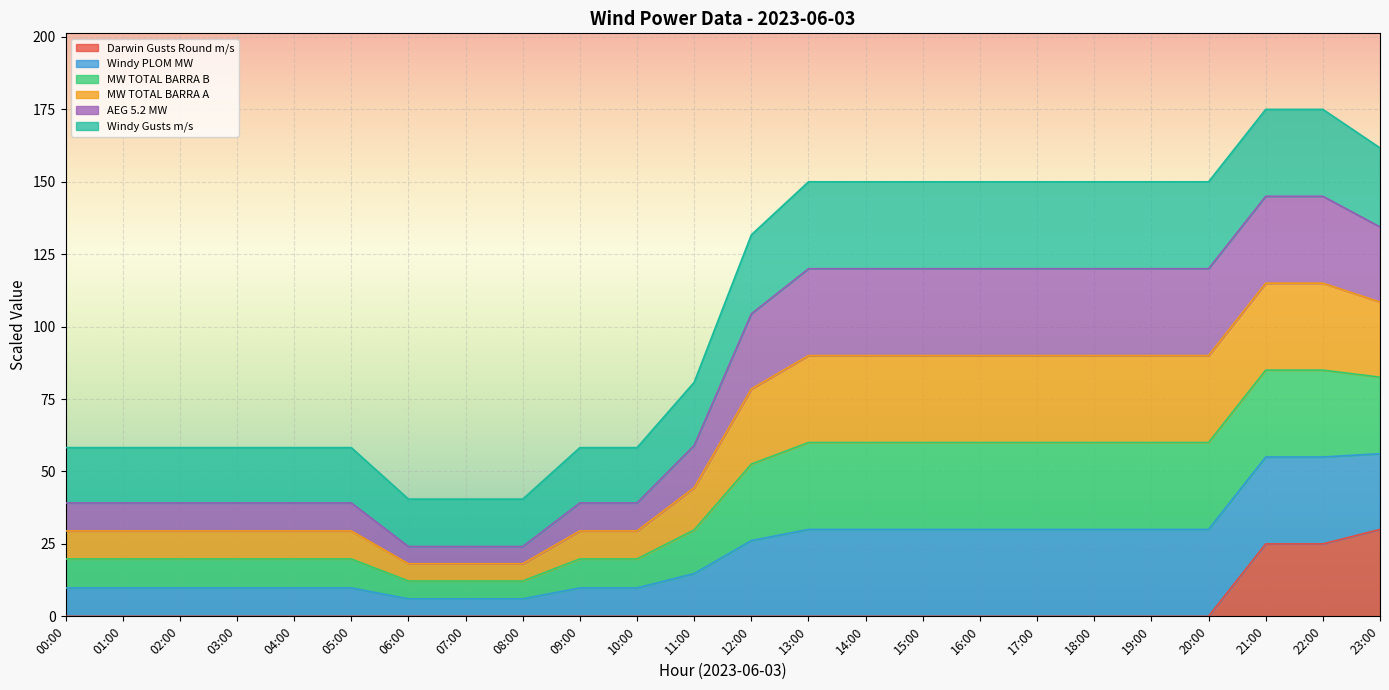

Where is Darwin Gusts Round m/s nearest to the value 15?

21:00